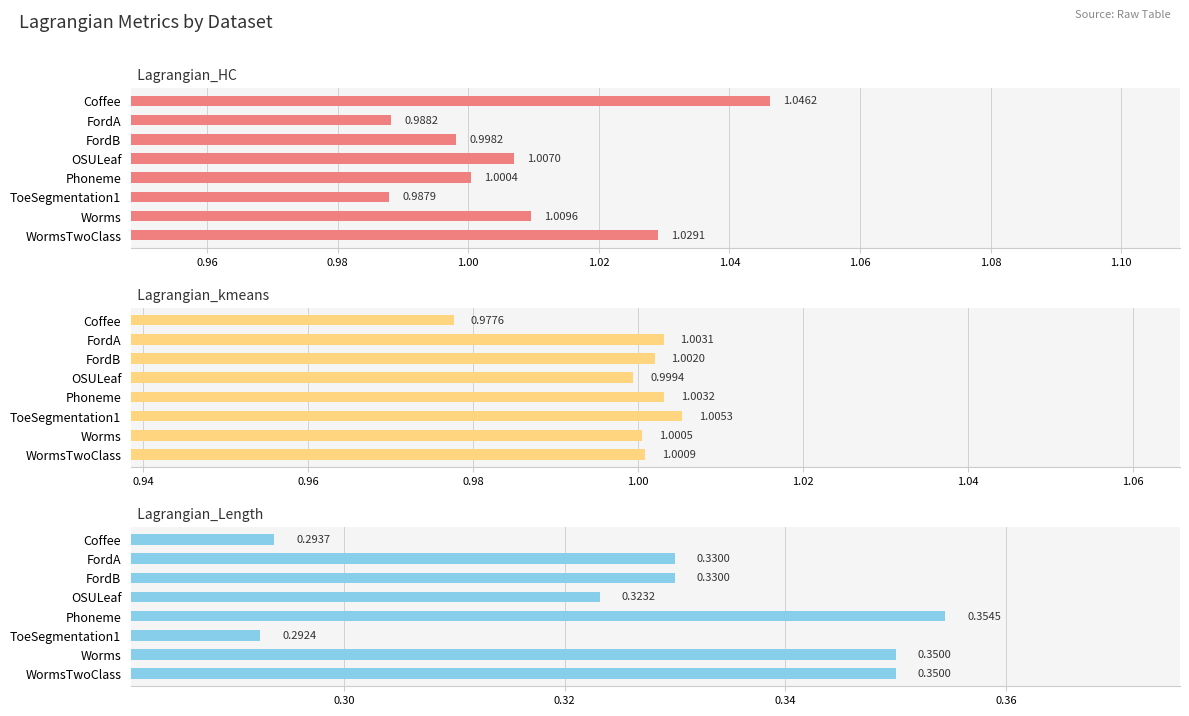

What is the greatest value displayed?

1.0